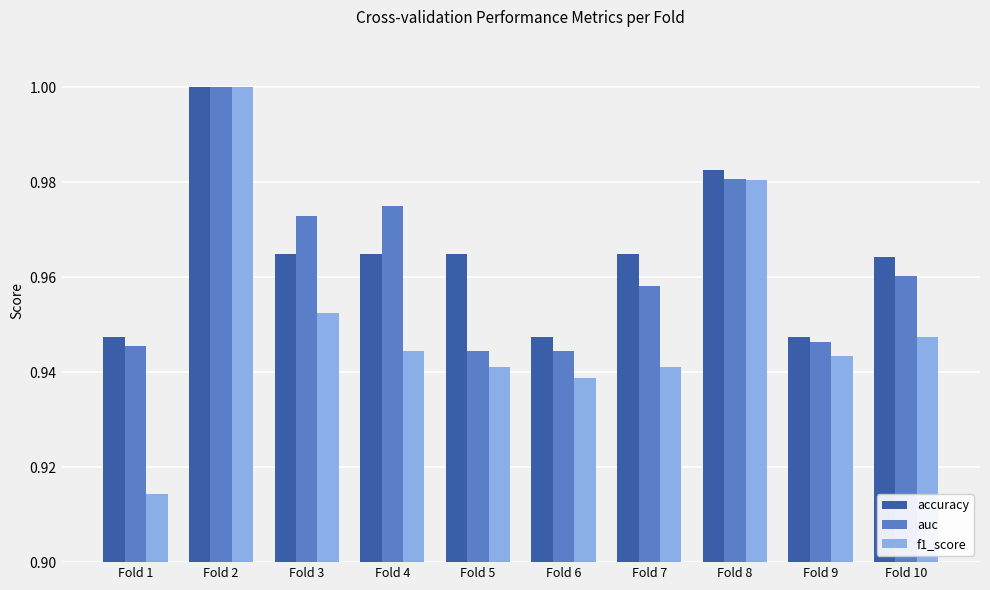

At which label does auc reach its peak?

Fold 2